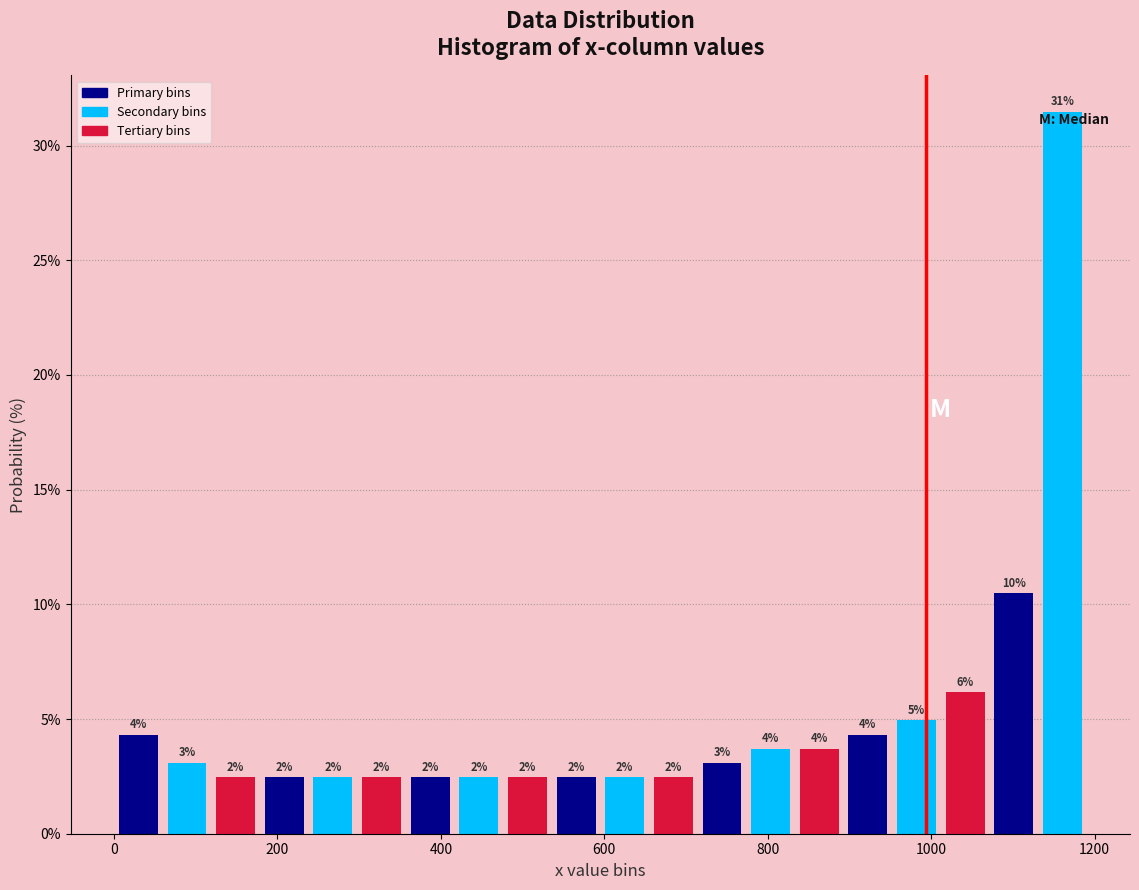

Read against the x-axis, roughly where is the centre of the tallest bar?

1160